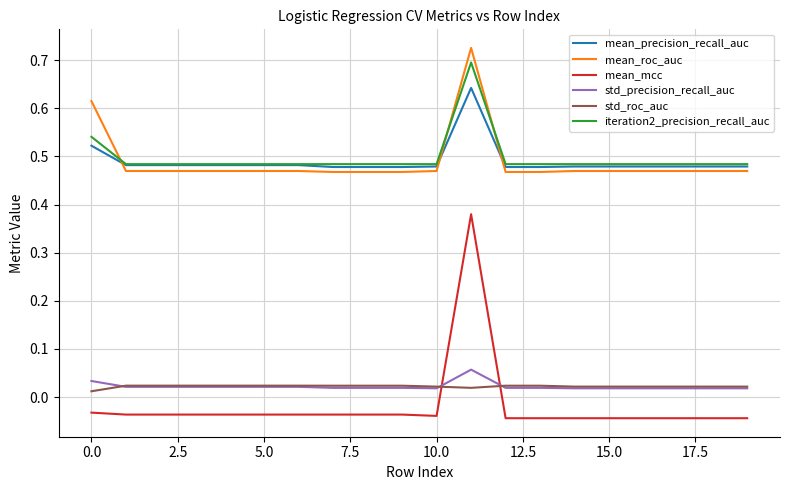

What is the difference between the maximum and second lowest values in the iteration2_precision_recall_auc series?

0.2